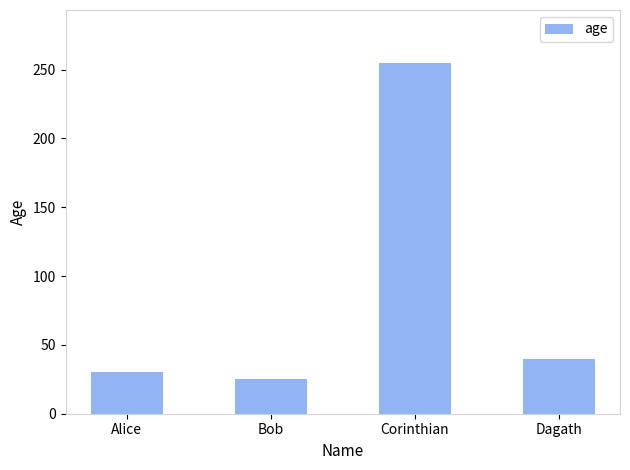

What position from the left is Dagath?

4